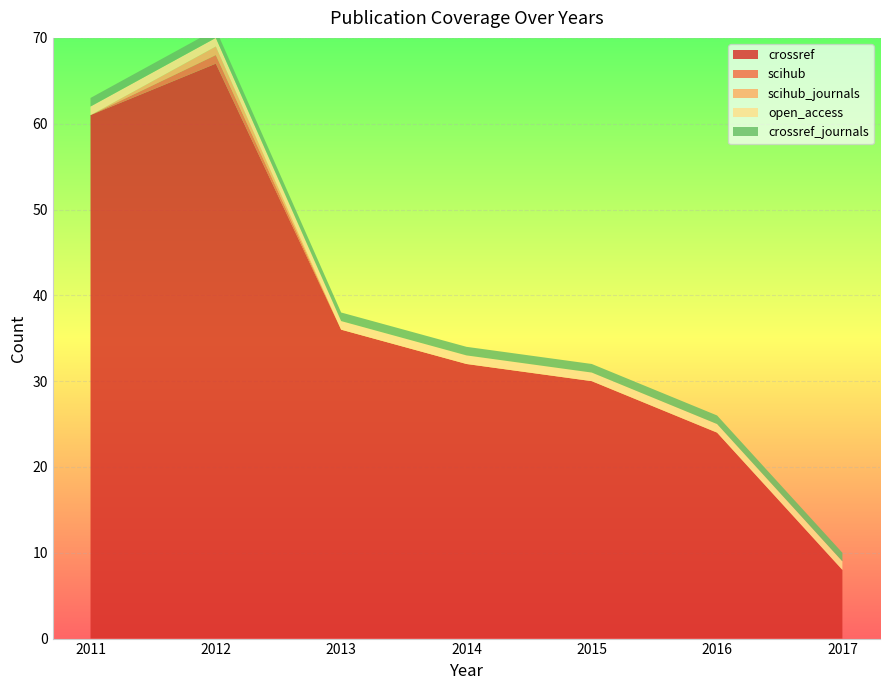

Reading left to right, list all the values displayed in this chart.

crossref: 2011=61	2012=67	2013=36	2014=32	2015=30	2016=24	2017=8
scihub: 2011=0	2012=1	2013=0	2014=0	2015=0	2016=0	2017=0
scihub_journals: 2011=0	2012=1	2013=0	2014=0	2015=0	2016=0	2017=0
open_access: 2011=1	2012=1	2013=1	2014=1	2015=1	2016=1	2017=1
crossref_journals: 2011=1	2012=1	2013=1	2014=1	2015=1	2016=1	2017=1